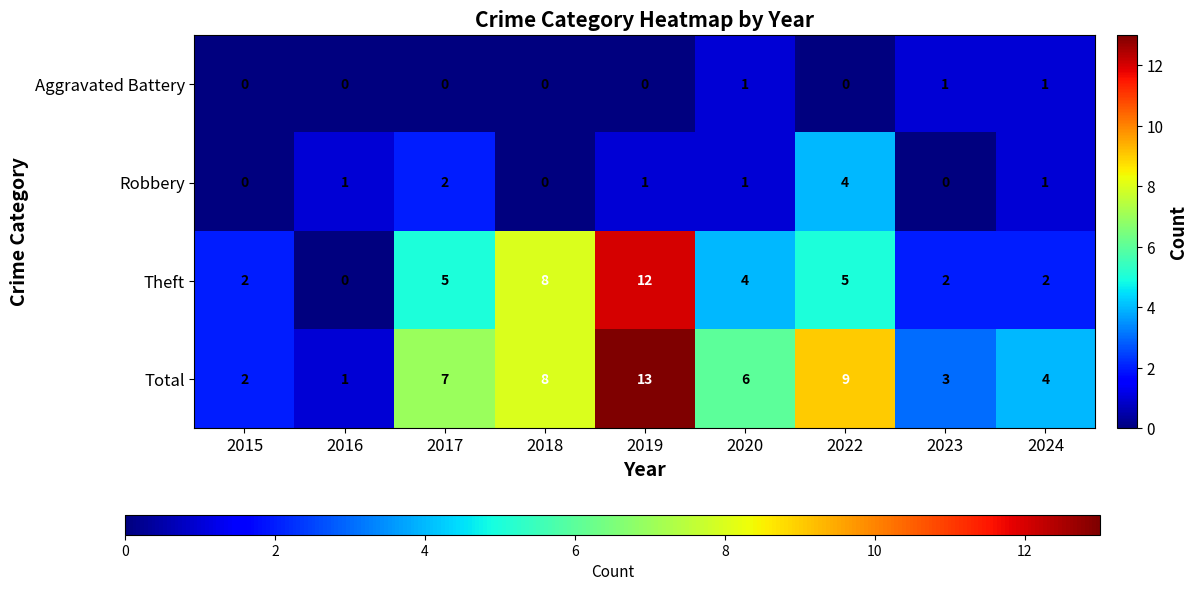

What is the difference between the highest and lowest values at 2024?

3